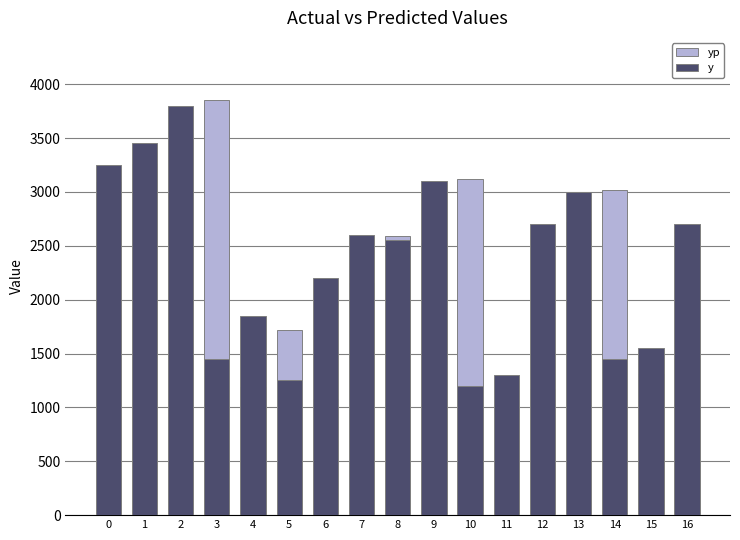

What is the maximum value shown in the chart?

3851.7